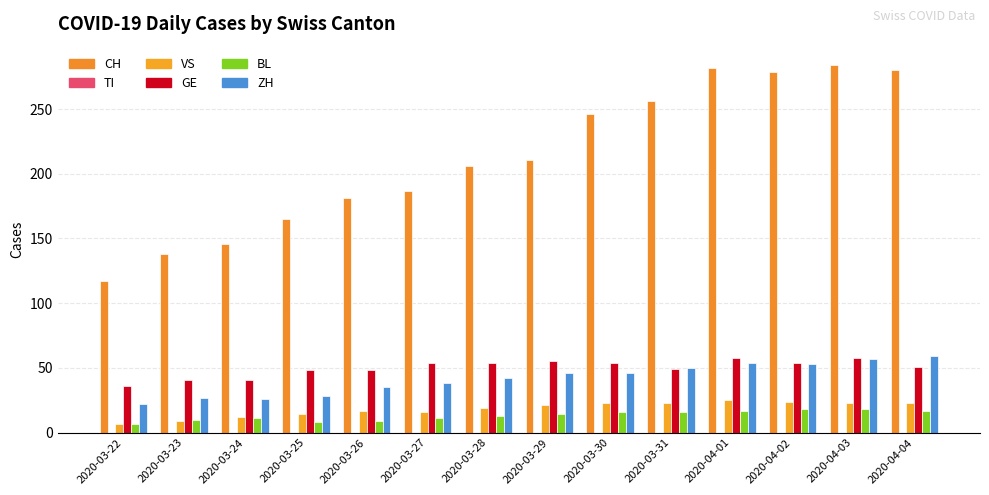

How many values in the VS series are below 21?

7